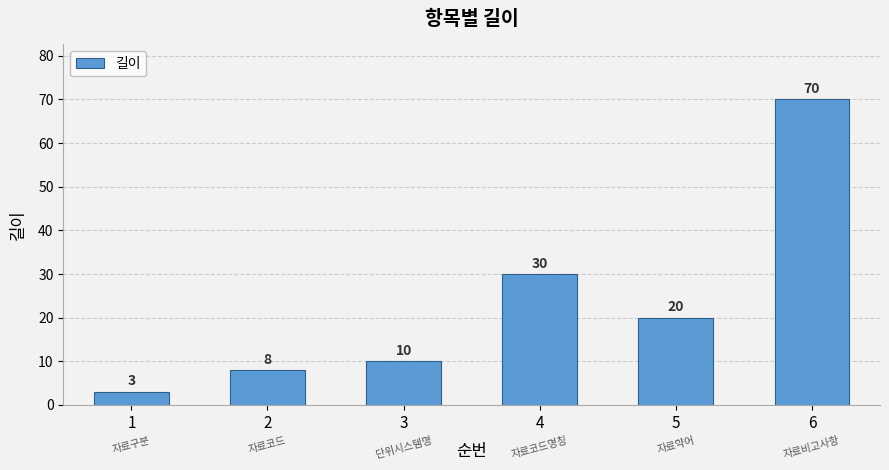

What is the smallest value displayed?

3